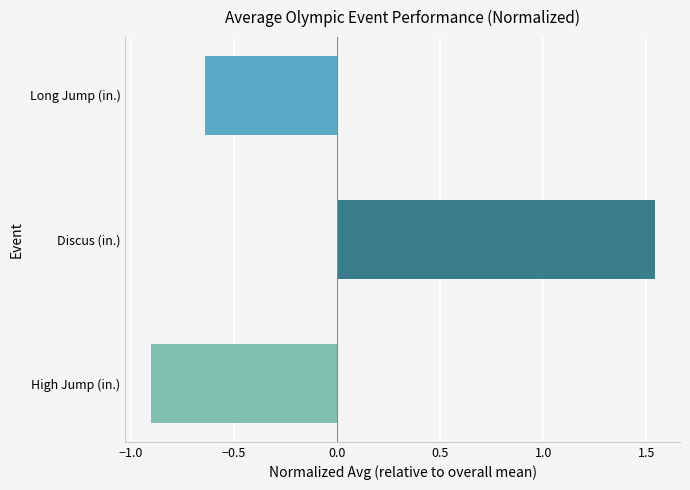

At which label is the value closest to 0?

Long Jump (in.)